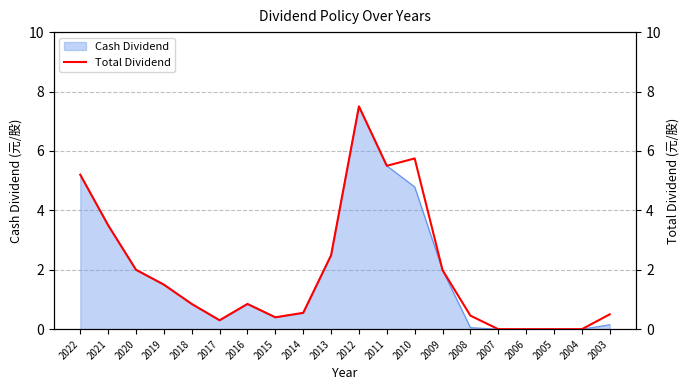

At which label does Cash Dividend reach its peak?

2012